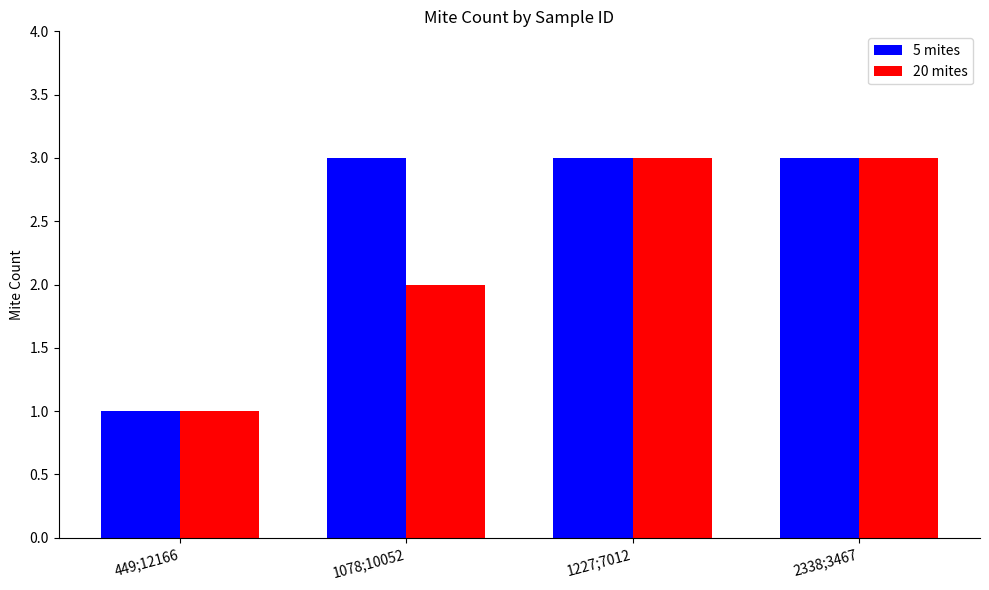

The 5 mites series shows 5 at 1078;10052. True or false?

False